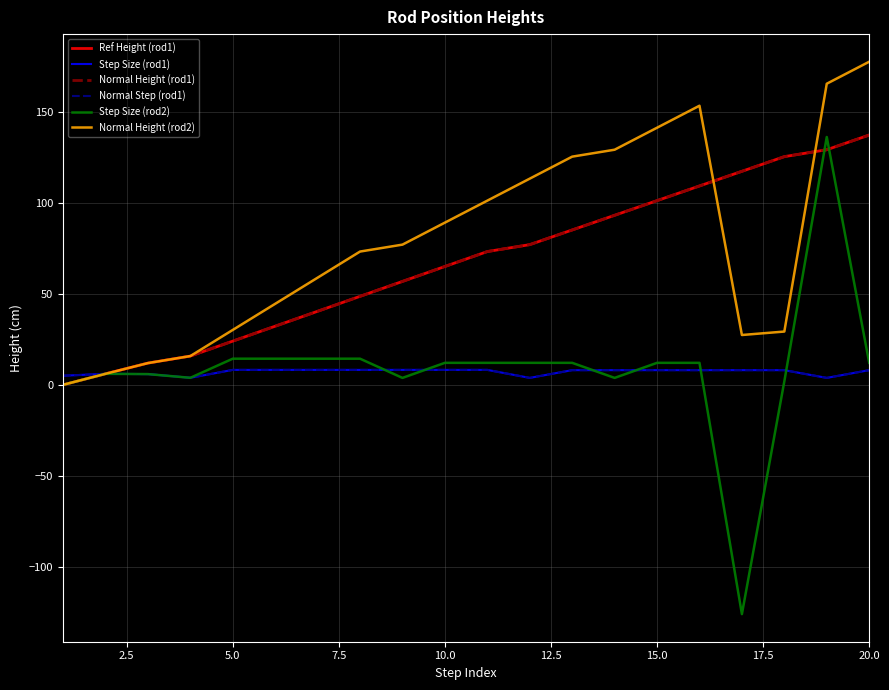

Is this an area chart (filled region under the line)?

No